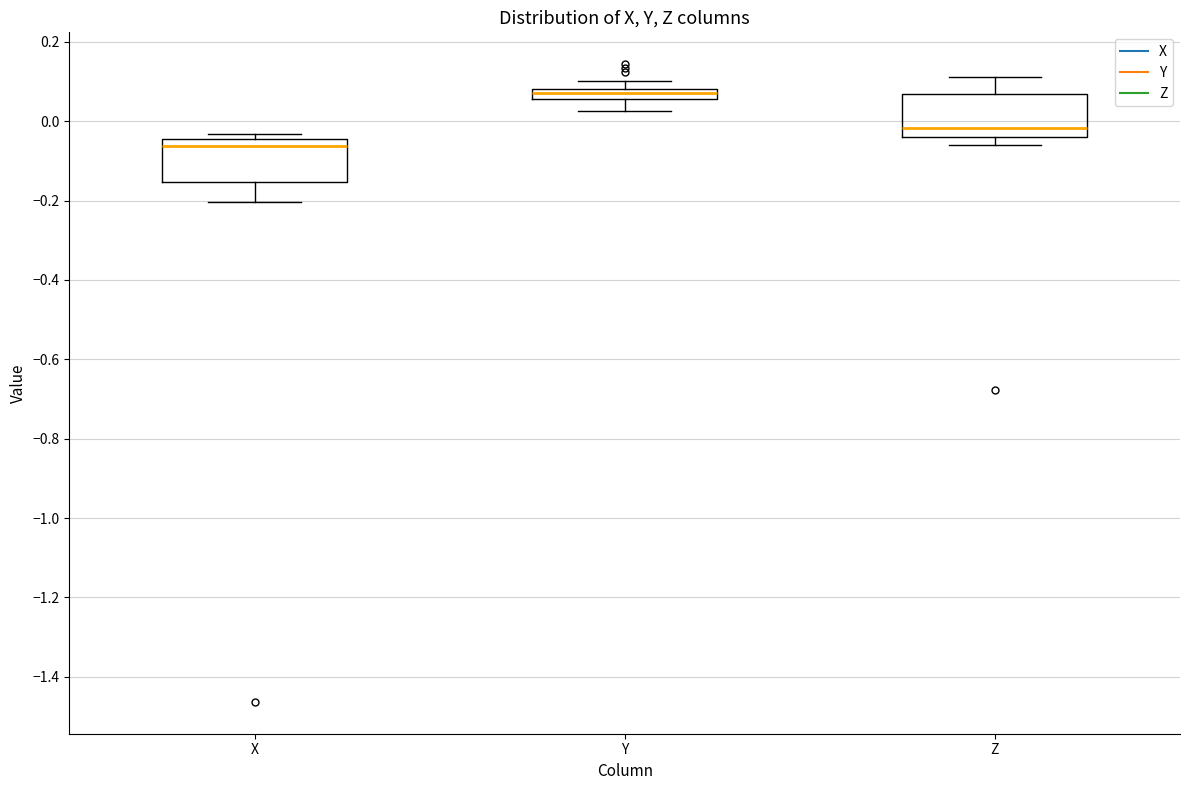

Which box's median line is the highest?

Y